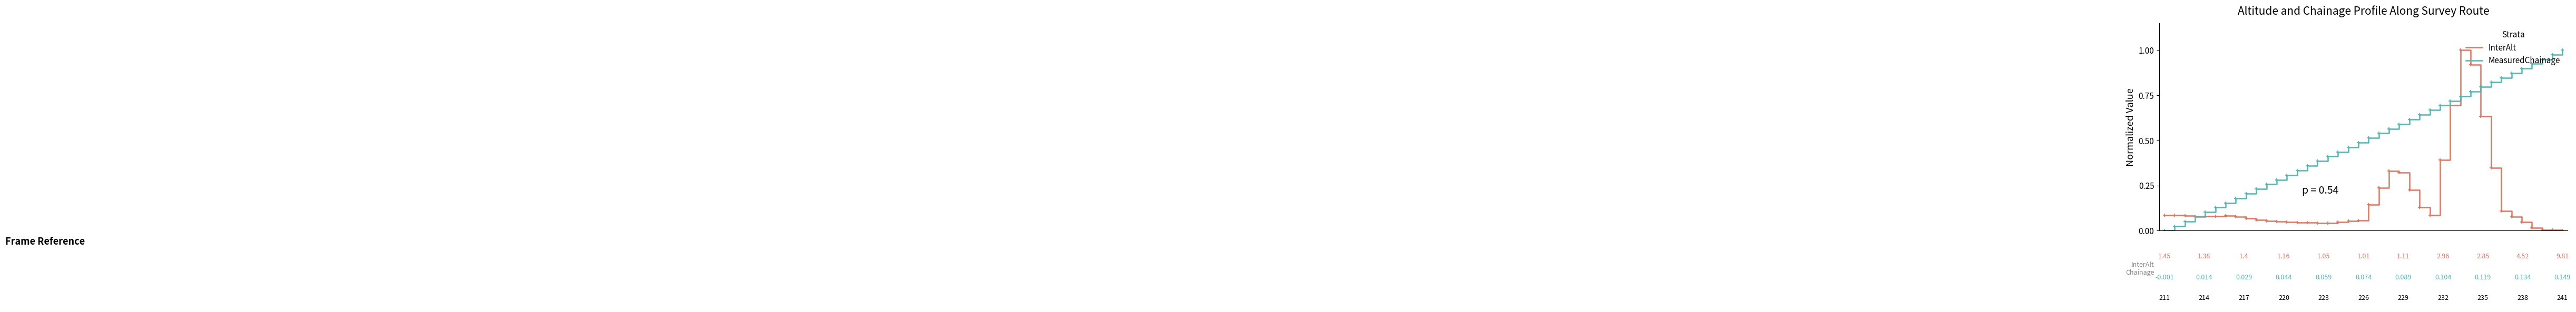

Which series has the largest total across all categories?

MeasuredChainage